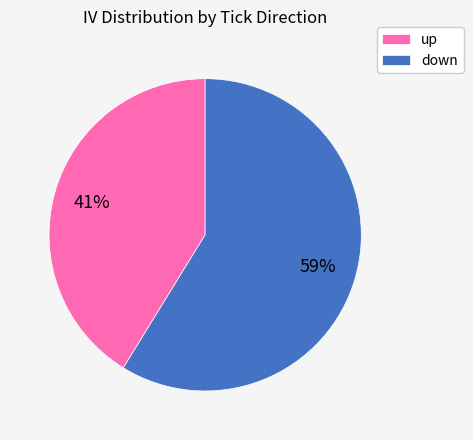

Is it true that down is 1% of the pie?

False